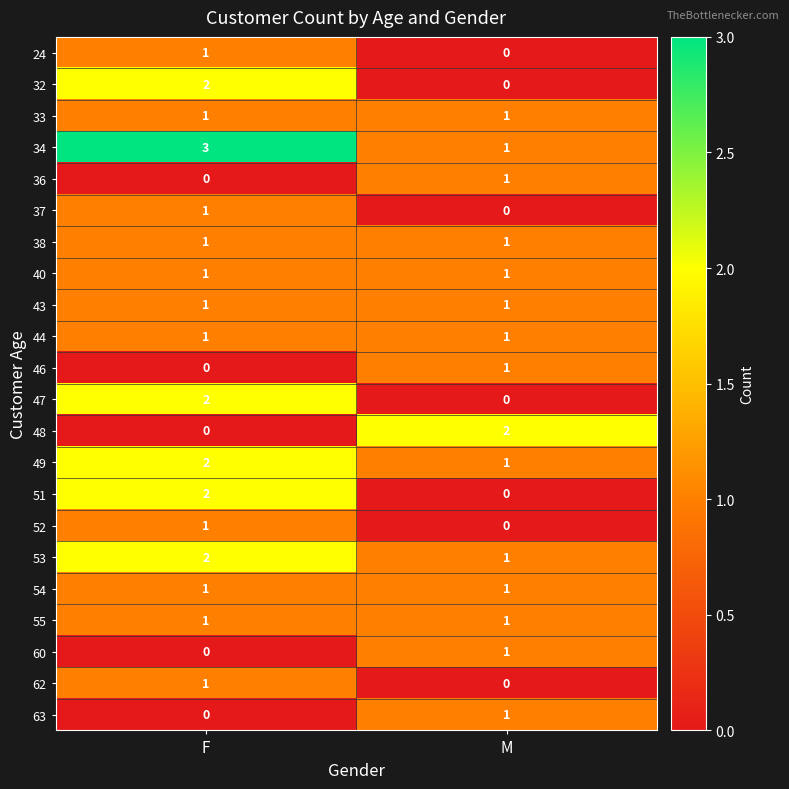

Count the number of data series in this chart.

22